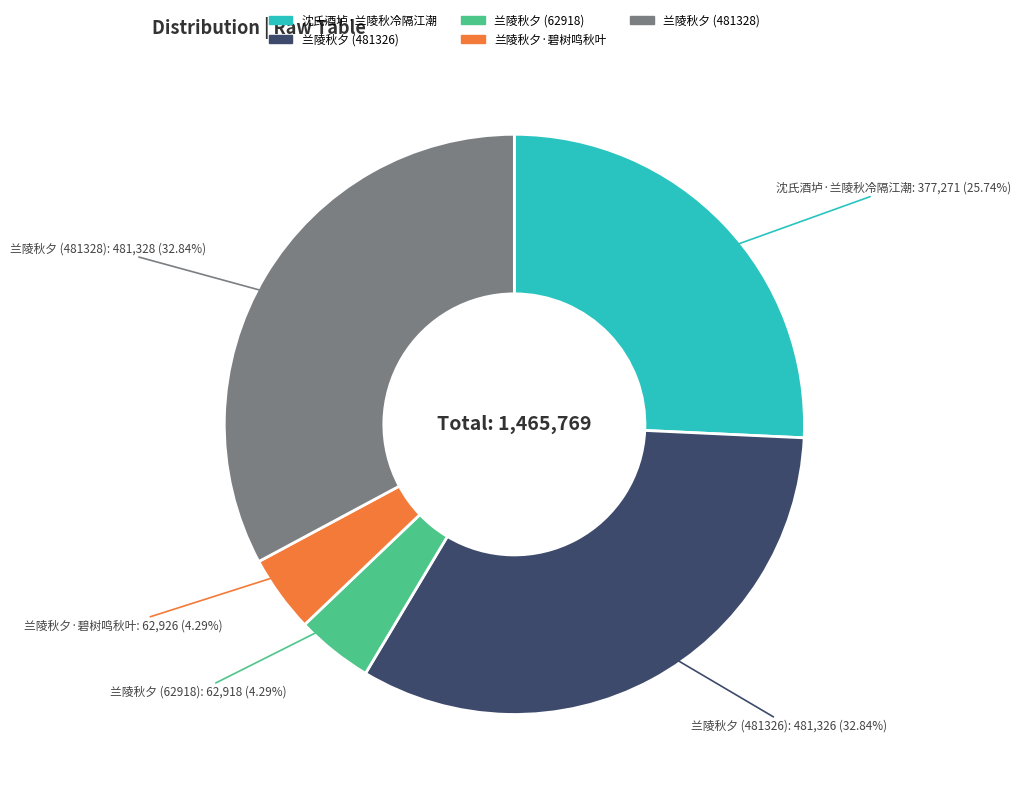

Does any single category account for the majority?

No